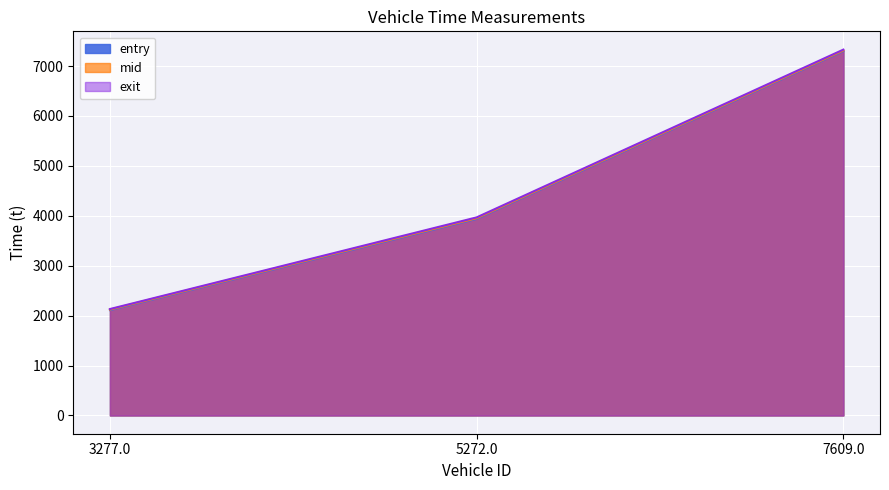

Which series changed the most between 3277.0 and 5272.0?

exit